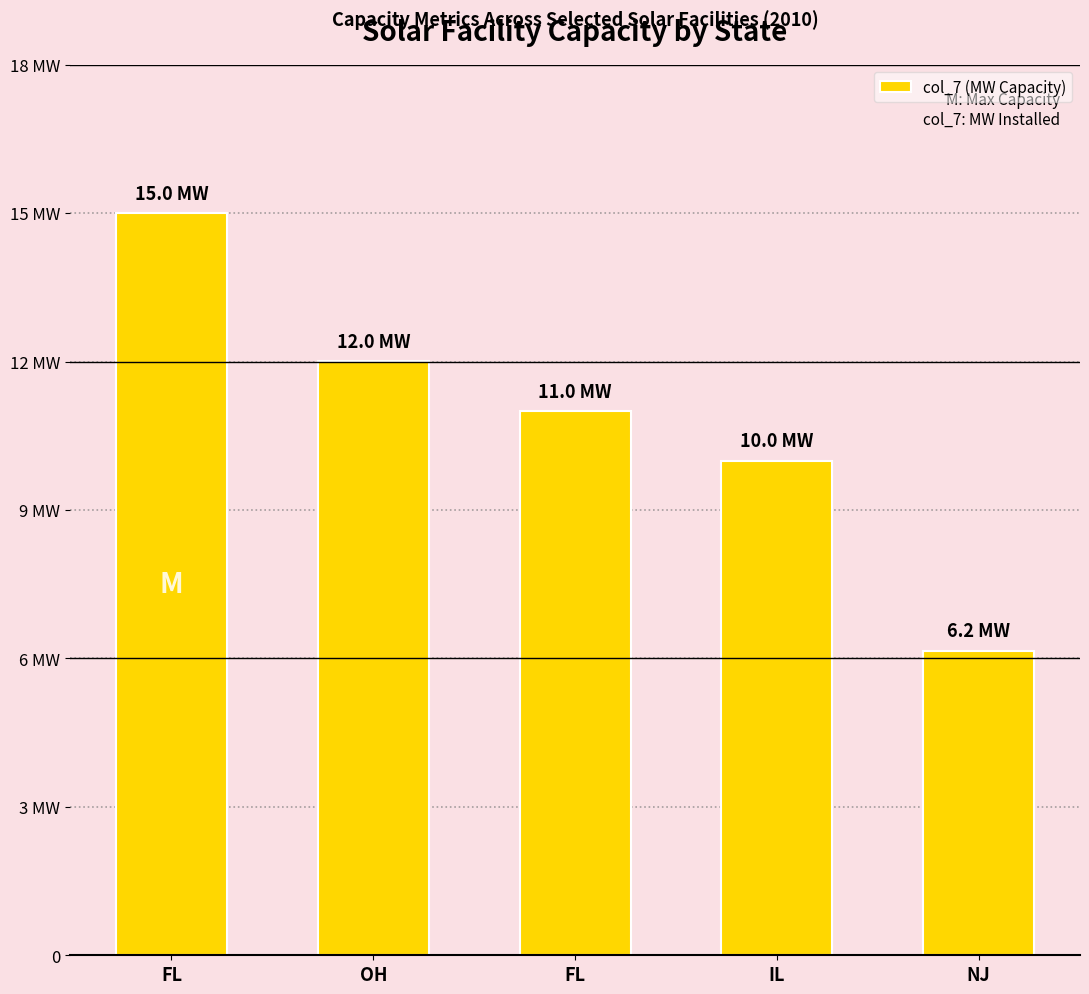

Rank the categories by value from highest to lowest.

FL, OH, FL, IL, NJ